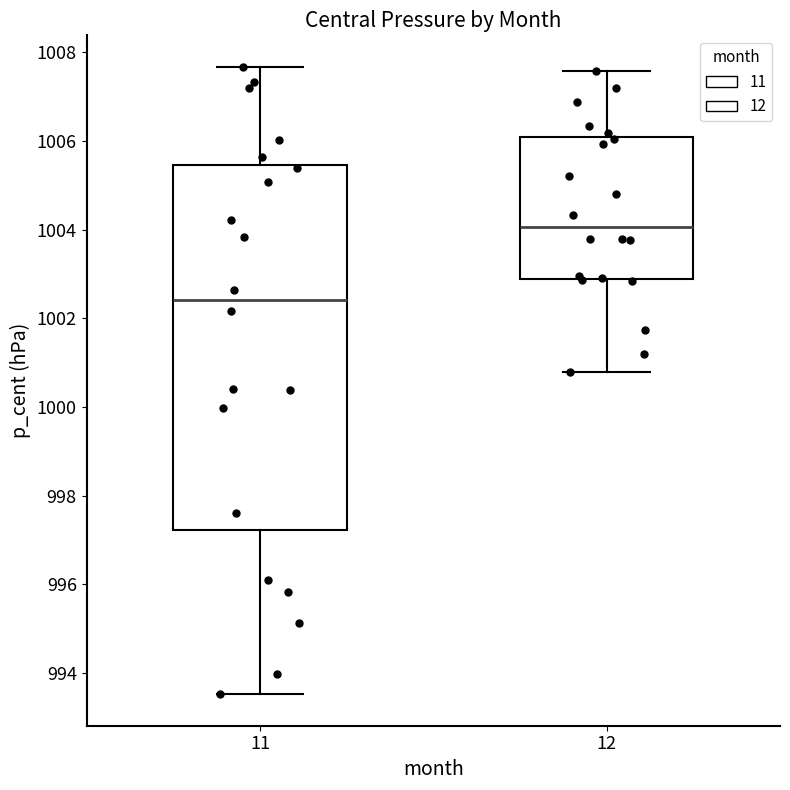

Comparing the boxes themselves (not the whiskers), which one is the tallest?

11